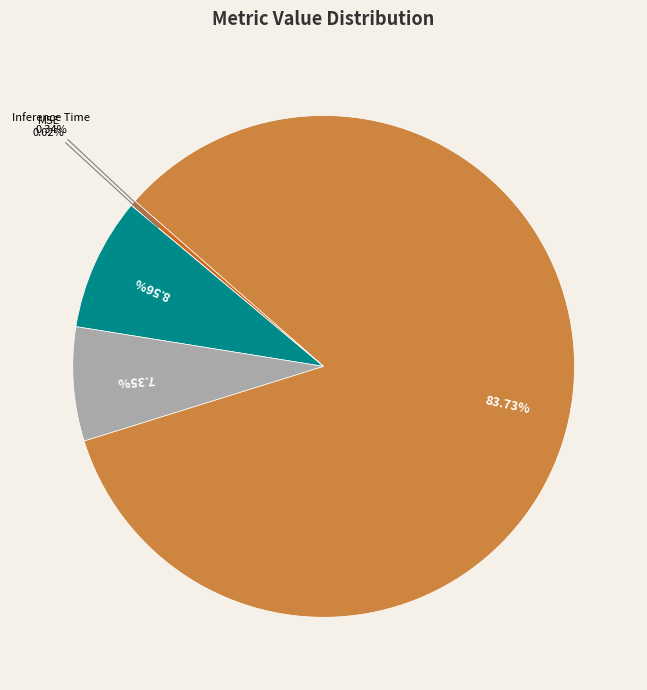

Is there any slice that represents more than half of the pie?

Yes